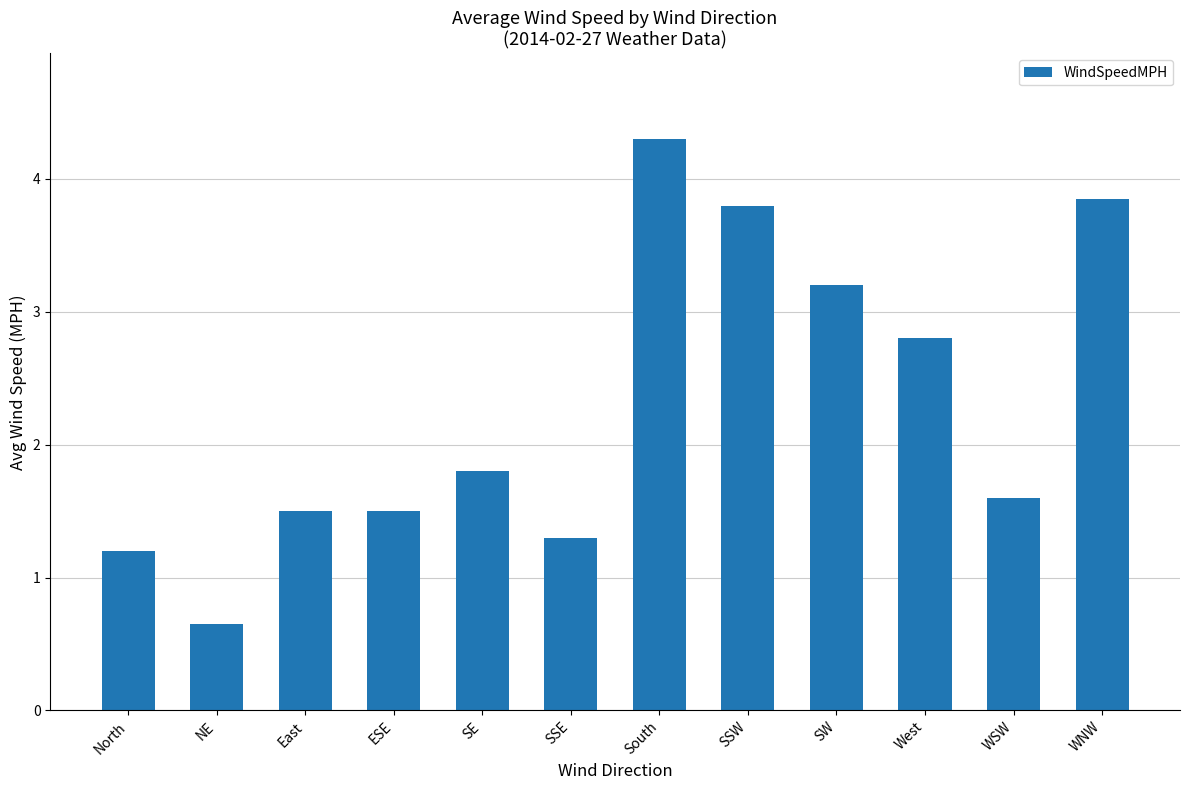

What is the average value?

2.3